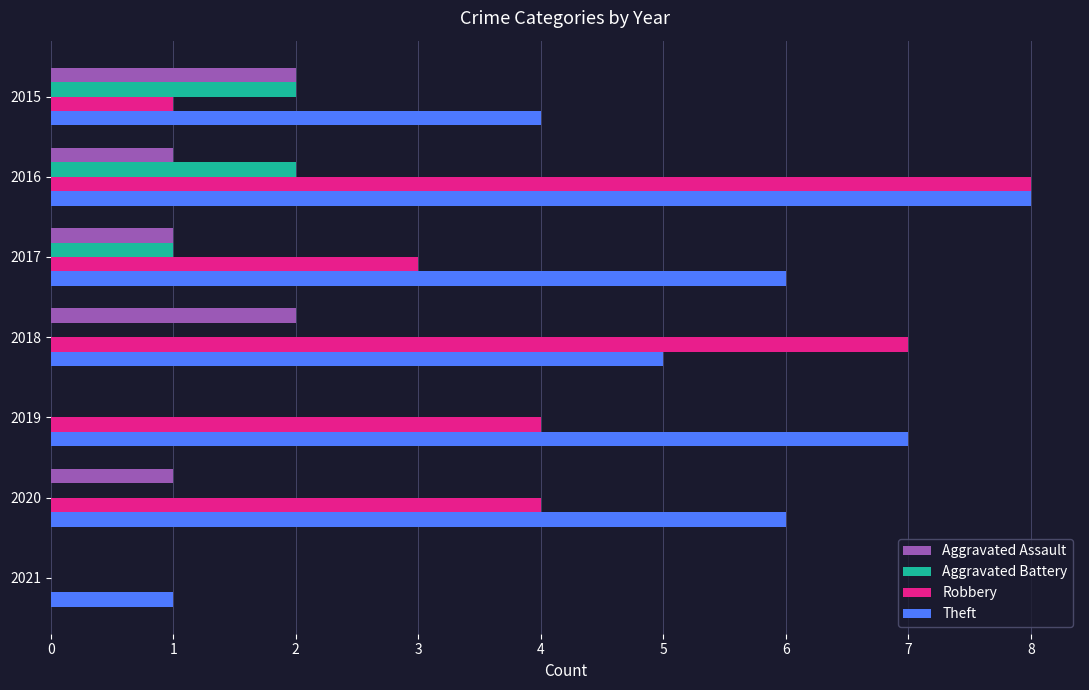

What is the sum of all Aggravated Battery values?

5